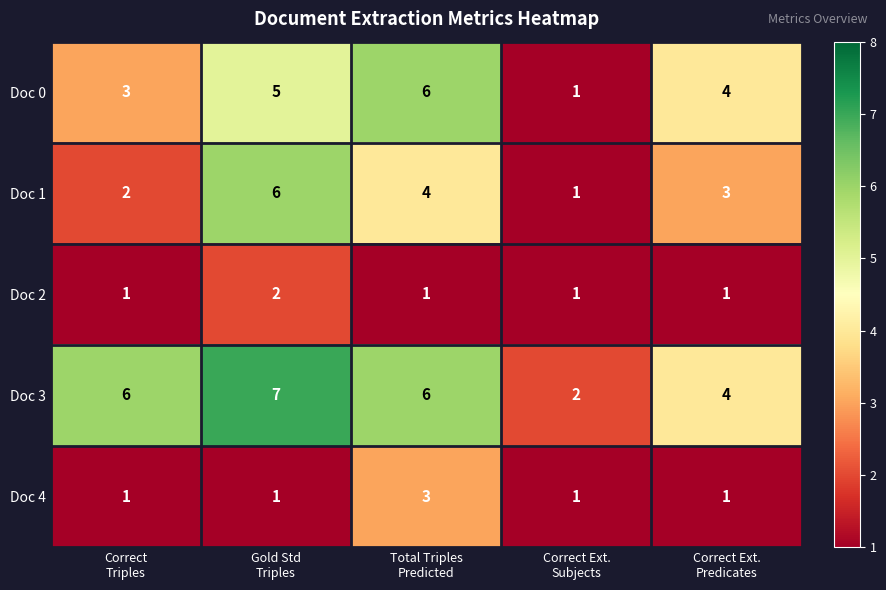

What is the total value across all series at Correct Ext.
Predicates?

13